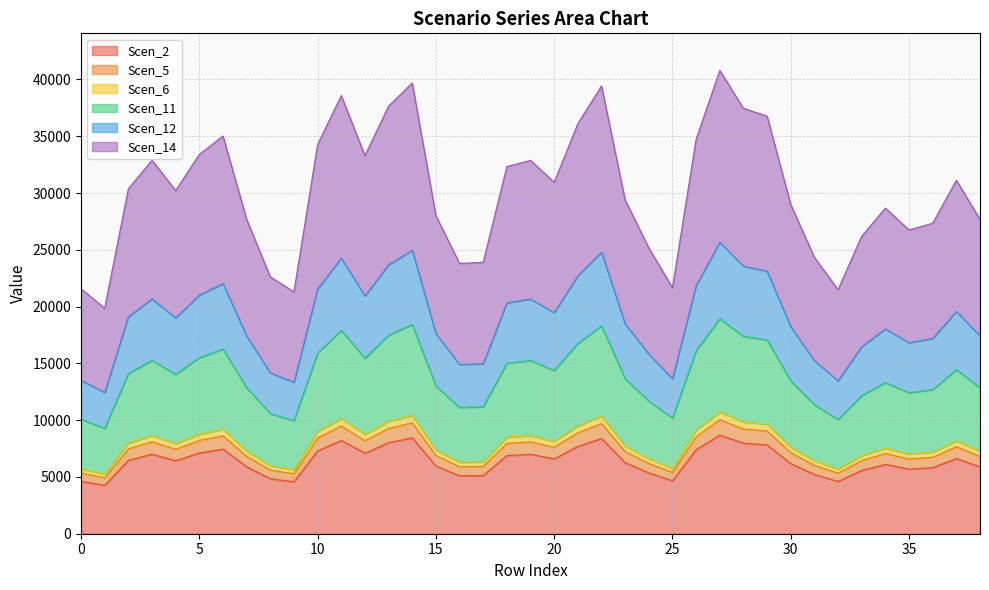

Which series has the widest spread of values?

Scen_14